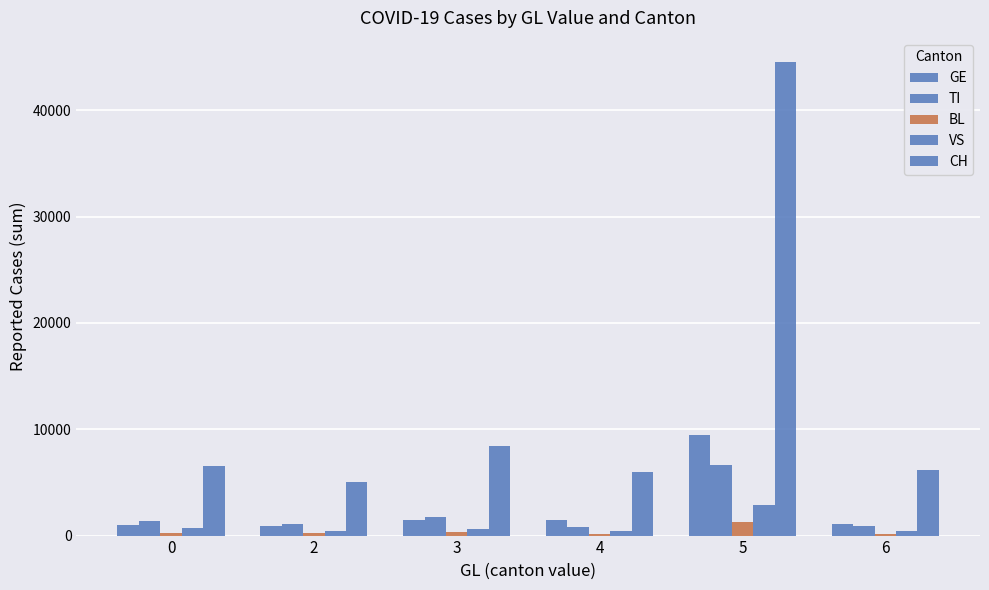

True or false: VS has a value of 559 at 4.

False